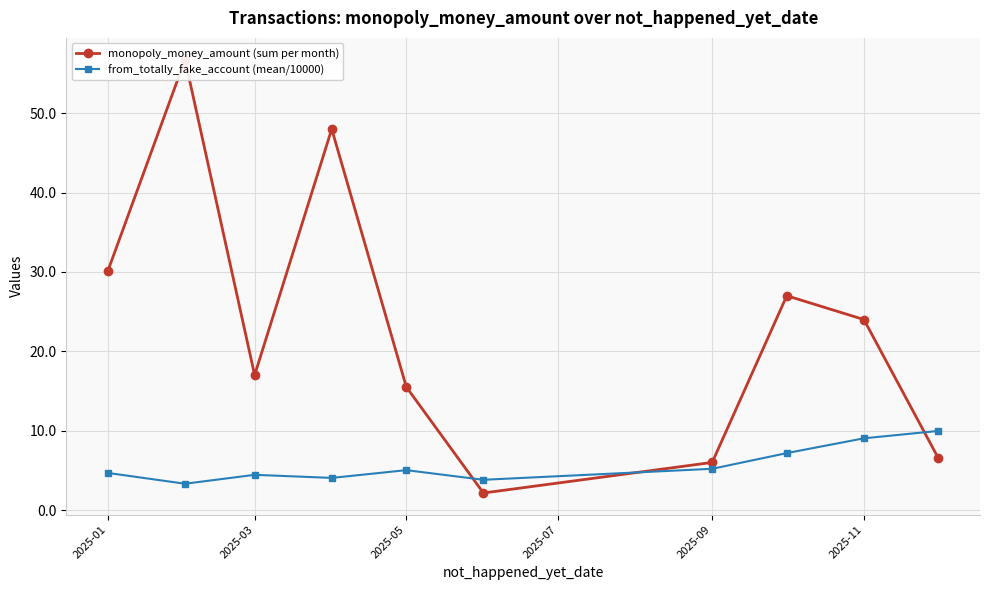

What is the greatest value displayed?

56.8